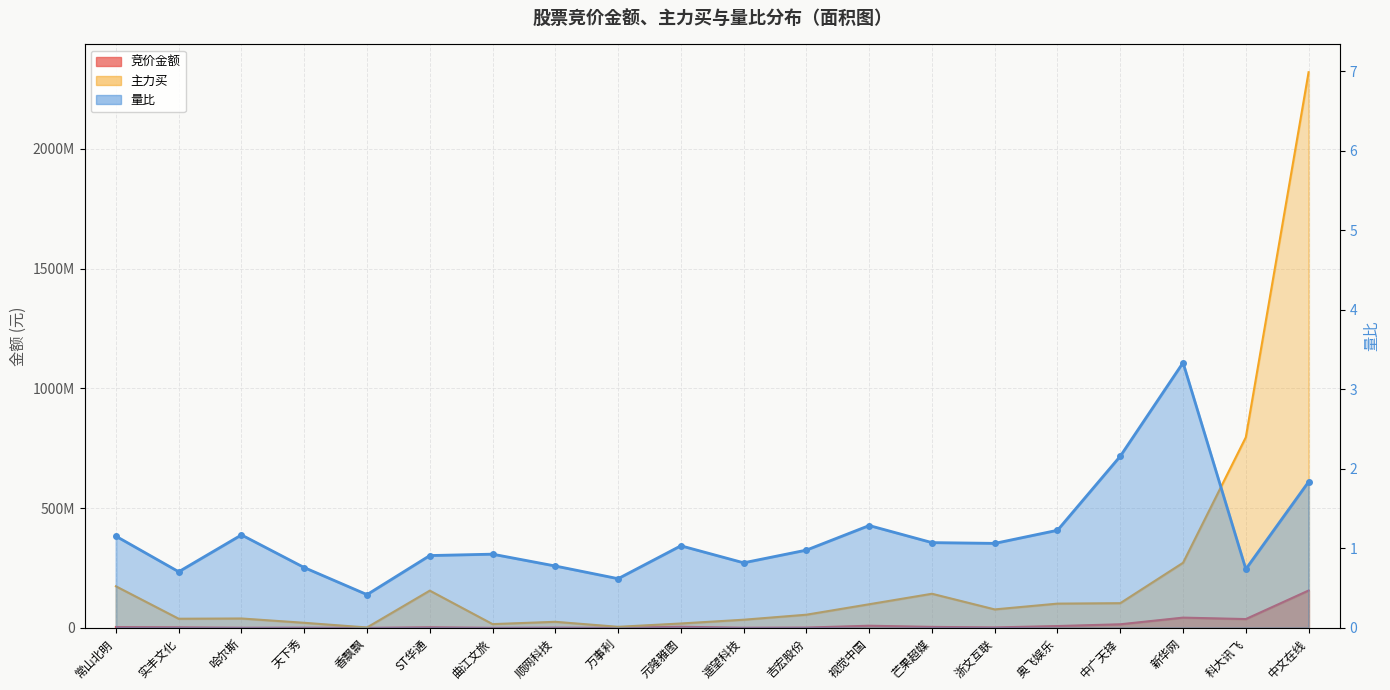

What is the difference between the highest and lowest values at 哈尔斯?

39111744.8